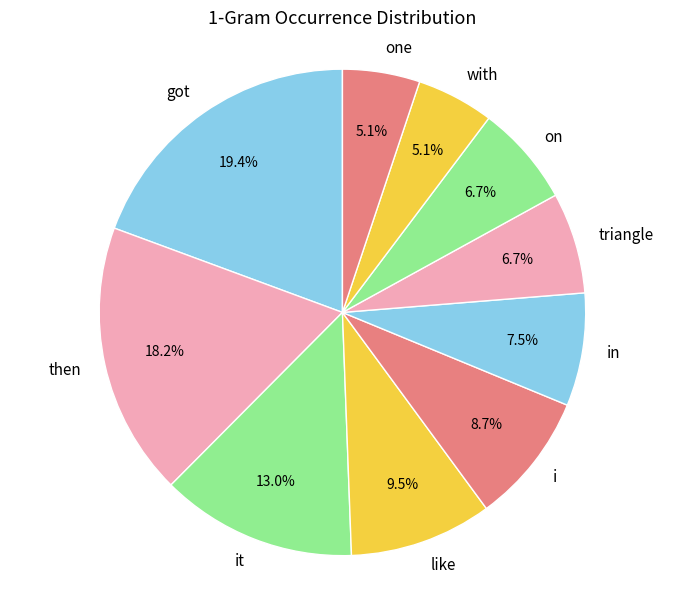

What portion of the pie excludes on?

93.3%